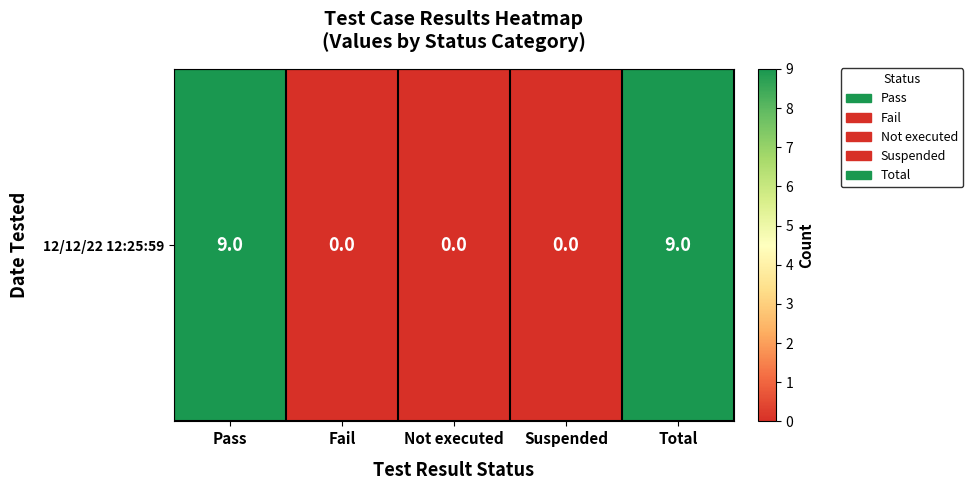

Reading right to left, list all the values displayed in this chart.

Total=9	Suspended=0	Not executed=0	Fail=0	Pass=9